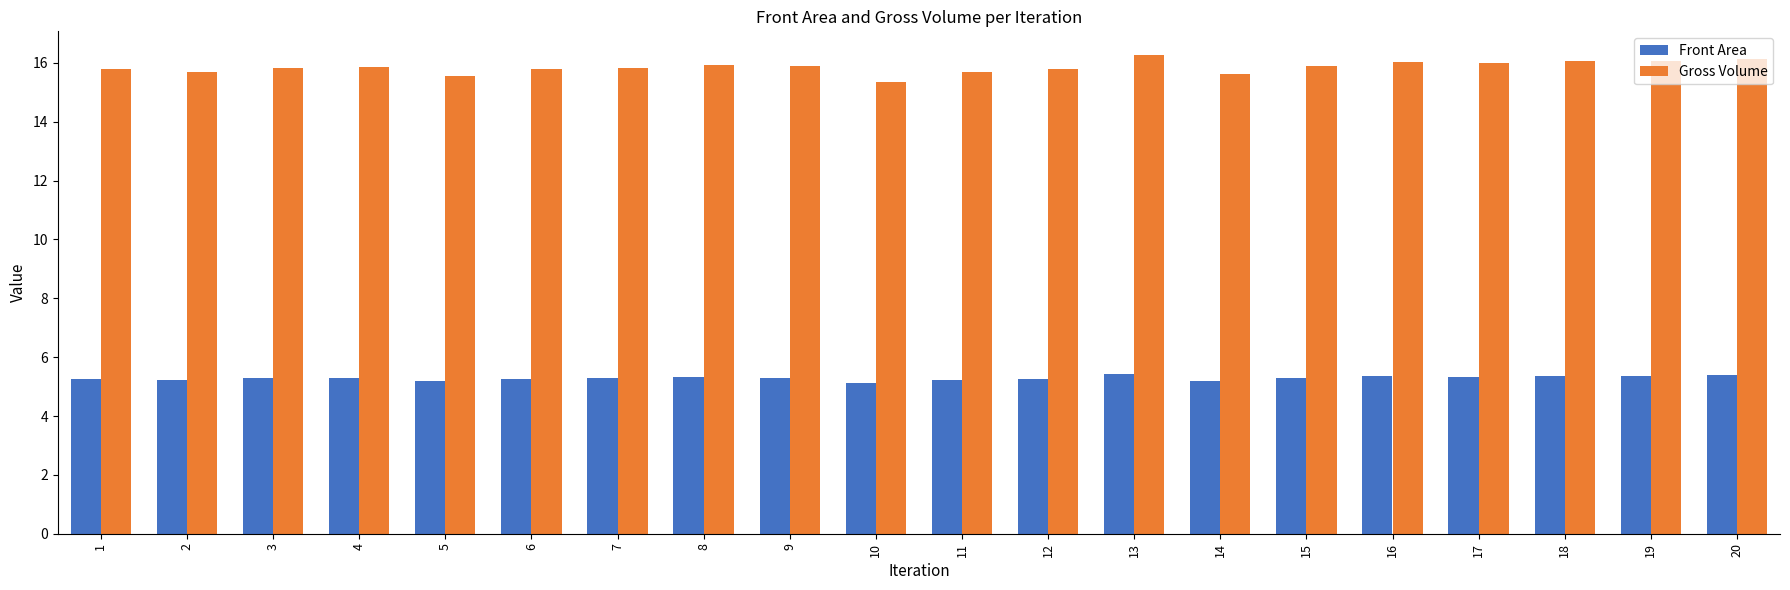

What is the average value of the Front Area series?

5.3